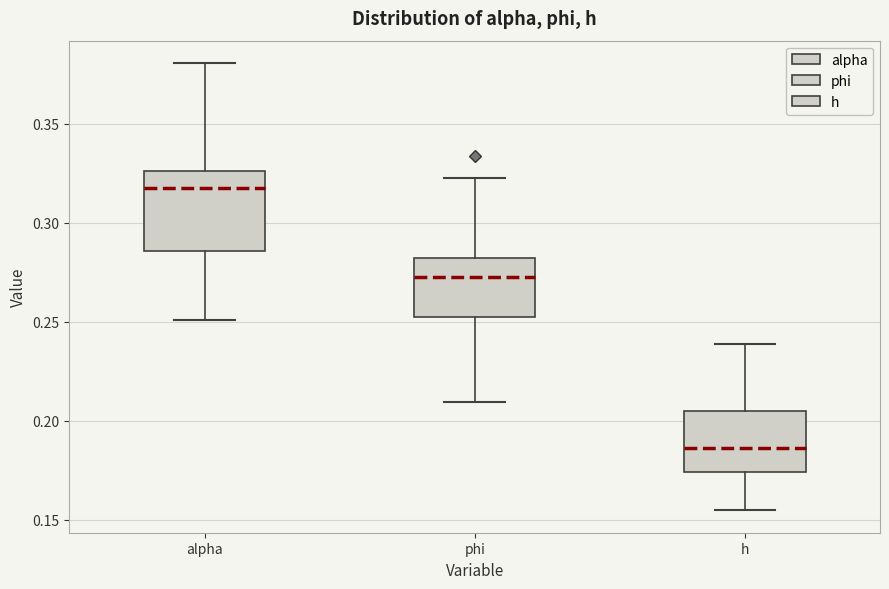

Reading left to right, transcribe this box plot: for each box, give where its median line is, the range the box spans, and where its two whiskers end, as read against the y-axis. The values are not printed on the chart, so give them approximately, as read against the axis.

alpha: median 0.315, box 0.285 to 0.325, whiskers 0.250 to 0.380
phi: median 0.275, box 0.250 to 0.280, whiskers 0.210 to 0.325
h: median 0.185, box 0.175 to 0.205, whiskers 0.155 to 0.240